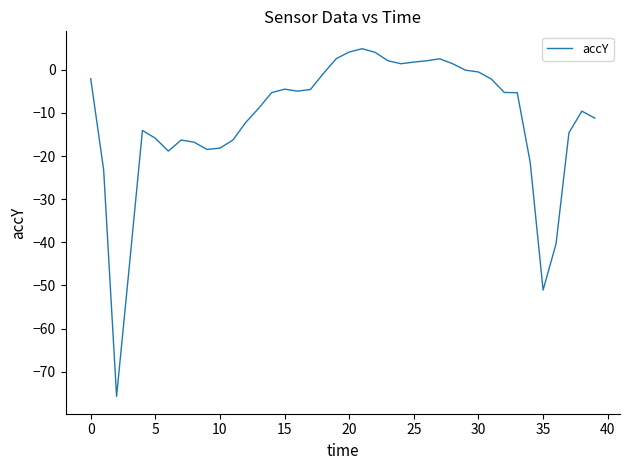

What is the greatest value displayed?

4.9